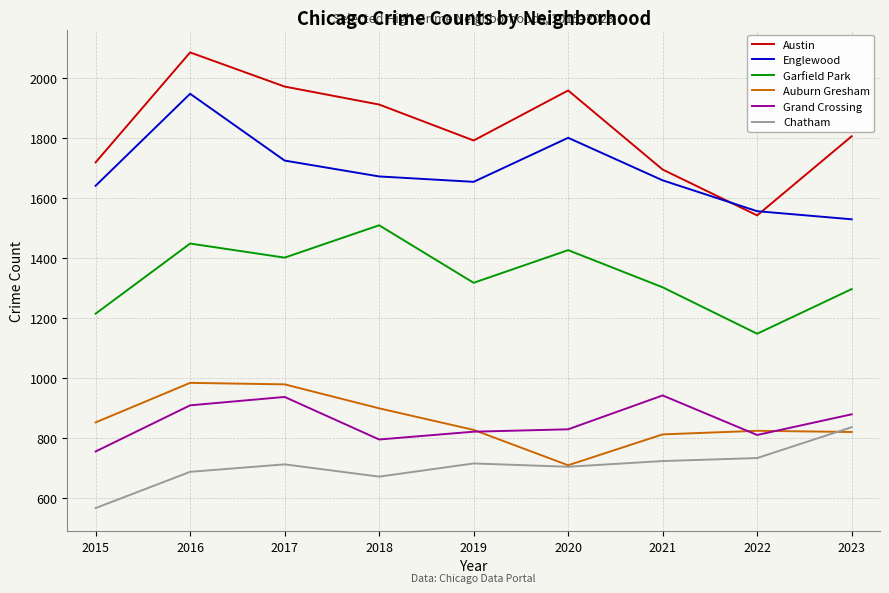

What are all the series names shown in the legend?

Austin, Englewood, Garfield Park, Auburn Gresham, Grand Crossing, Chatham